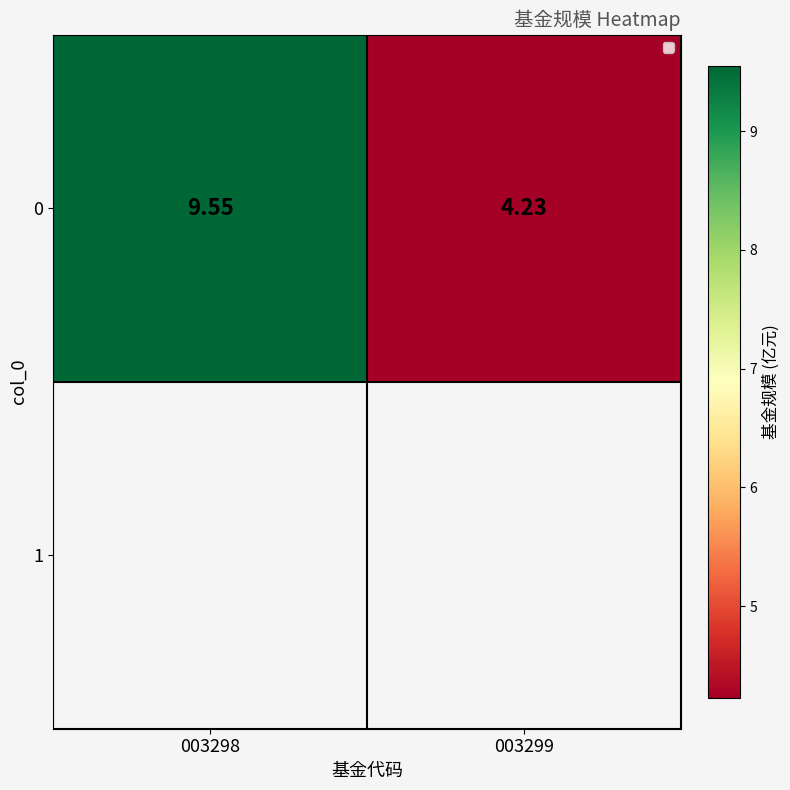

Where does the data first go above 9?

003298